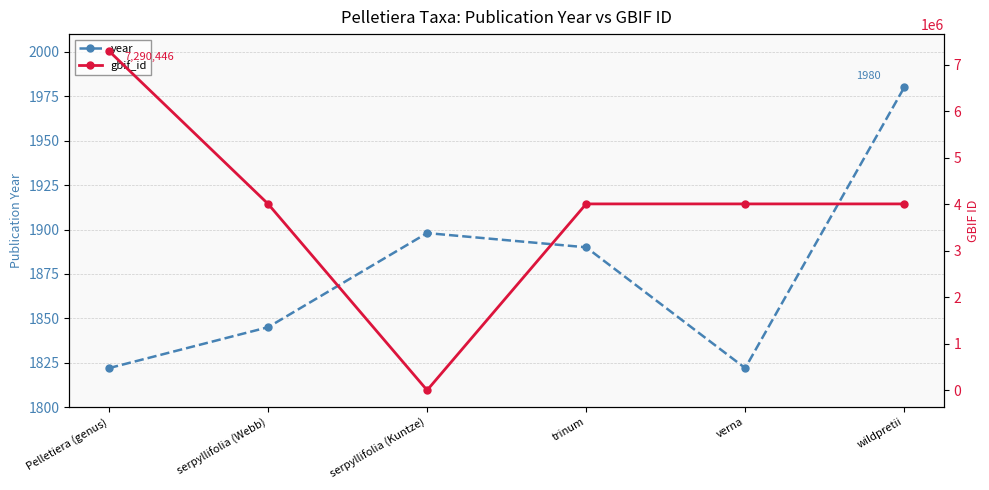

What is the average value of the gbif_id series?

3885070